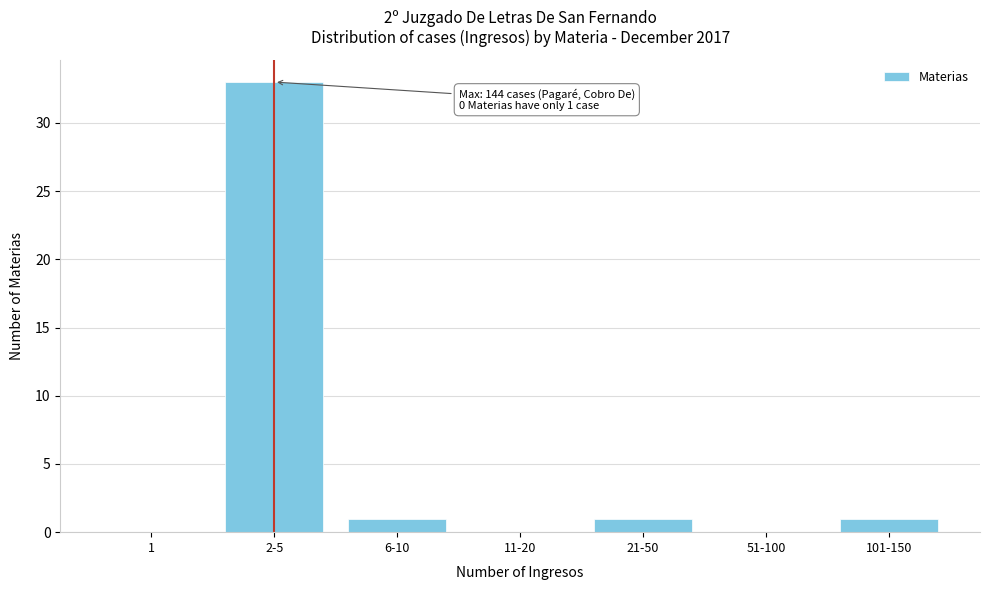

Reading left to right, list all the values displayed in this chart.

1=0	2-5=33	6-10=1	11-20=0	21-50=1	51-100=0	101-150=1